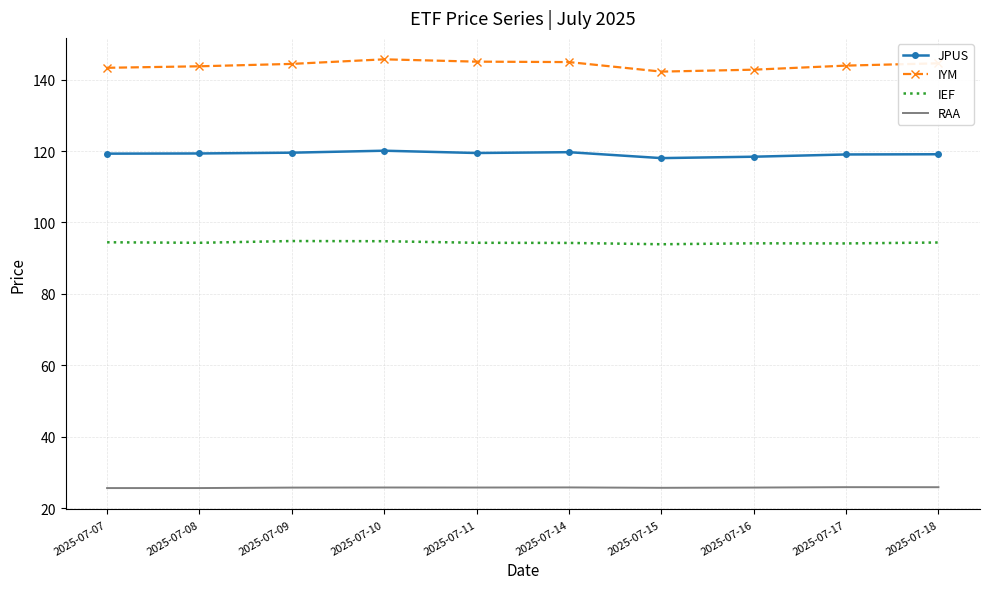

True or false: IYM has a value of 97.0 at 2025-07-15.

False